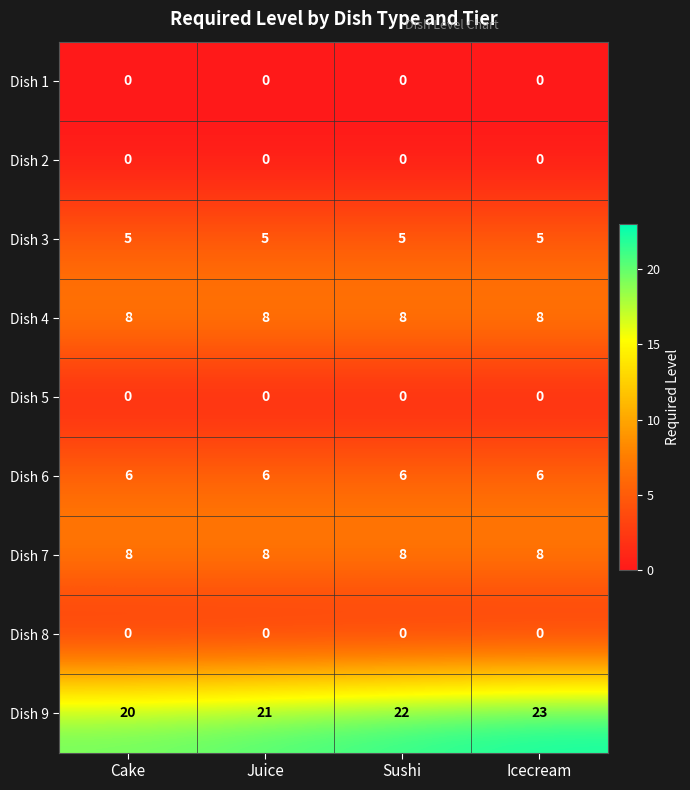

What is the sum of the Dish 4 values at Icecream and Juice?

16